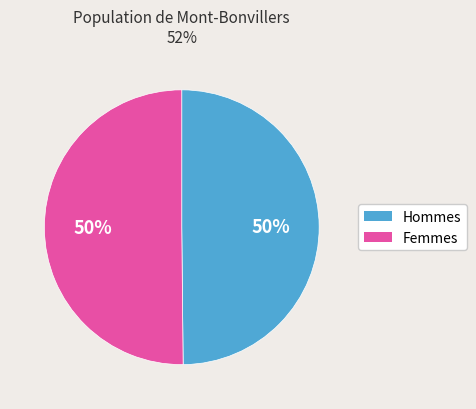

Count the number of slices in the pie.

2